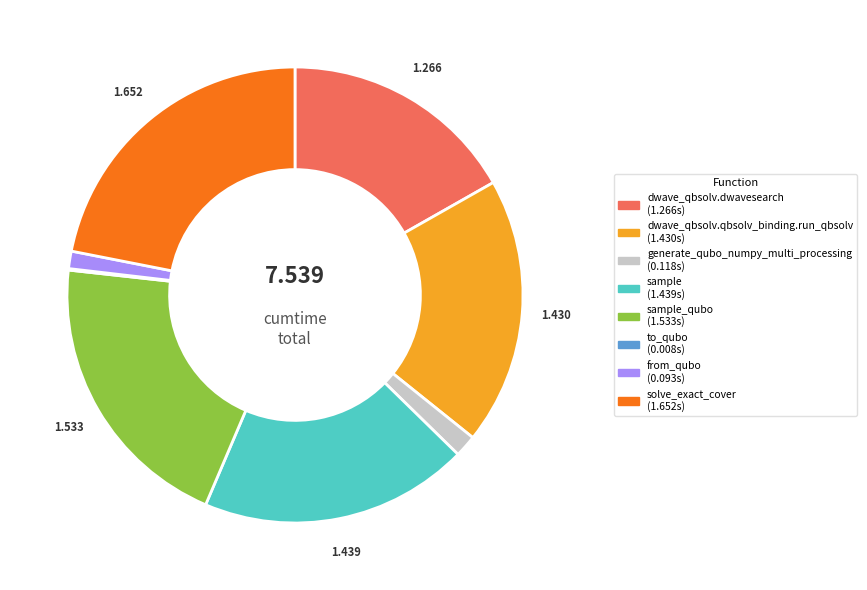

Is there a majority slice in this chart?

No